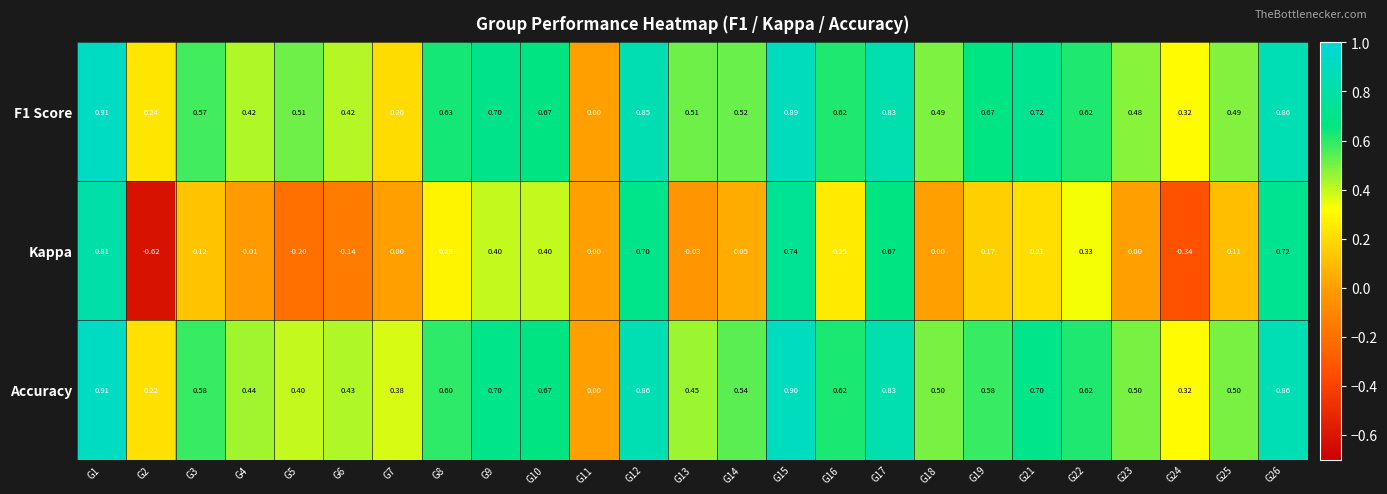

Is the value of Kappa at G15 greater than the value of Accuracy at G6?

Yes